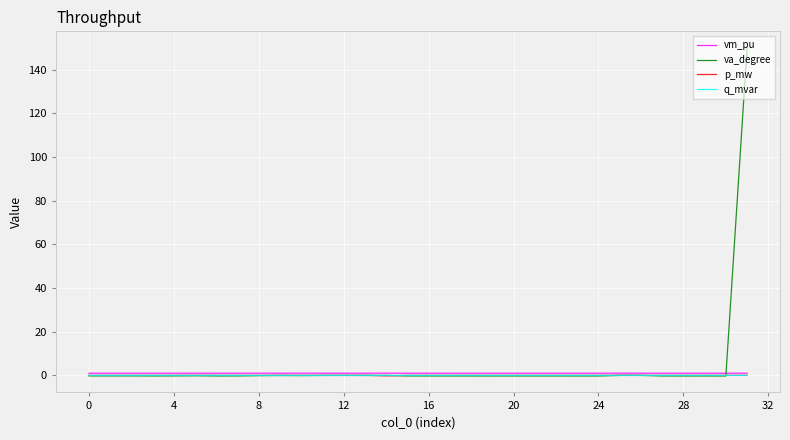

Which series has the widest spread of values?

va_degree